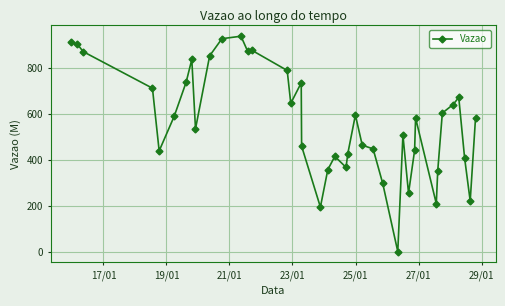

What is the greatest value displayed?

937.2